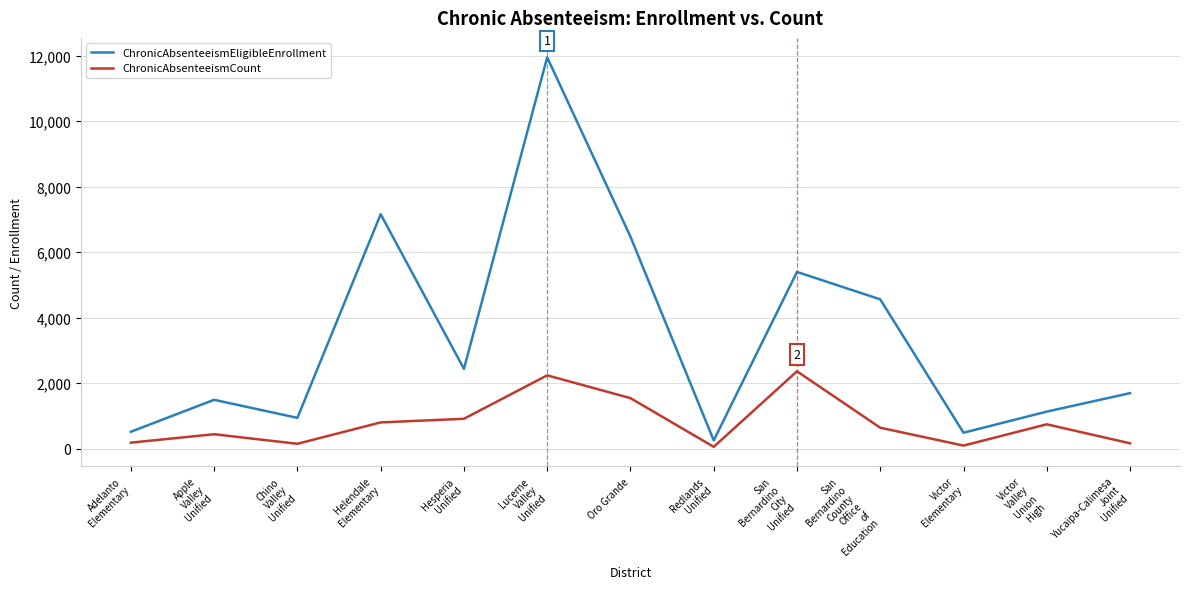

How many categories are shown in the chart?

13